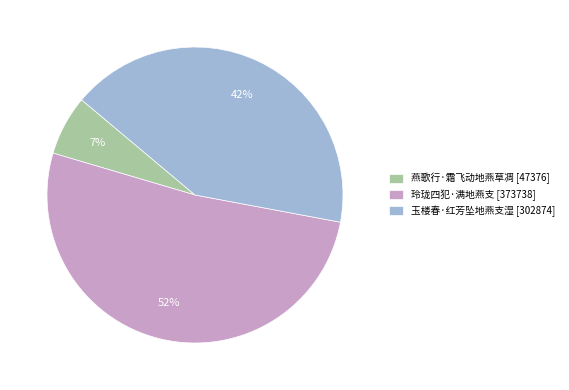

Between 玉楼春·红芳坠地燕支湿 [302874] and 燕歌行·霜飞动地燕草凋 [47376], which is larger?

玉楼春·红芳坠地燕支湿 [302874]